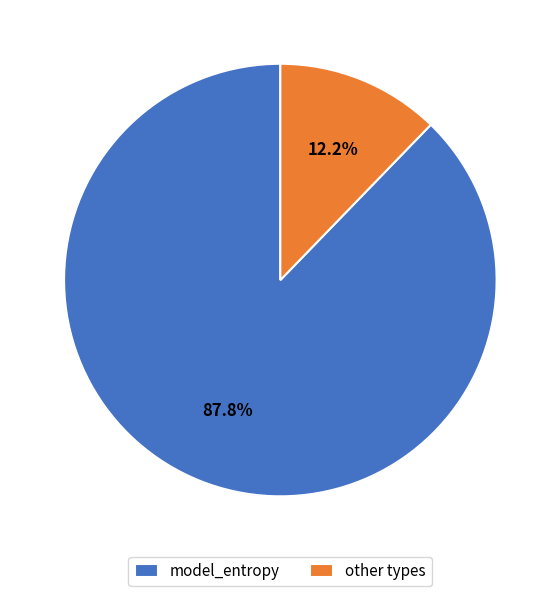

Which slice is the smallest?

other types